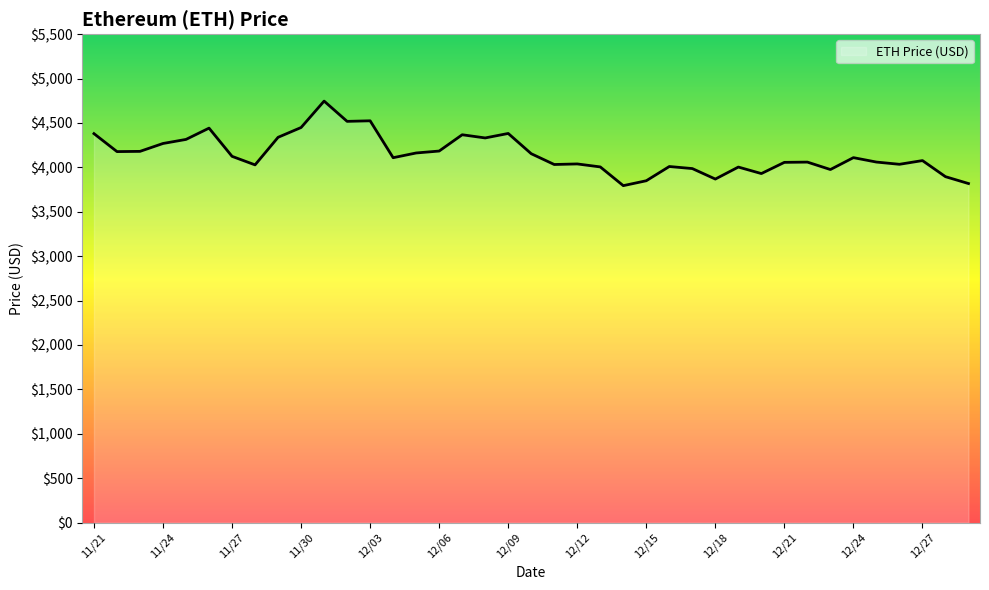

What is the greatest value displayed?

4746.4